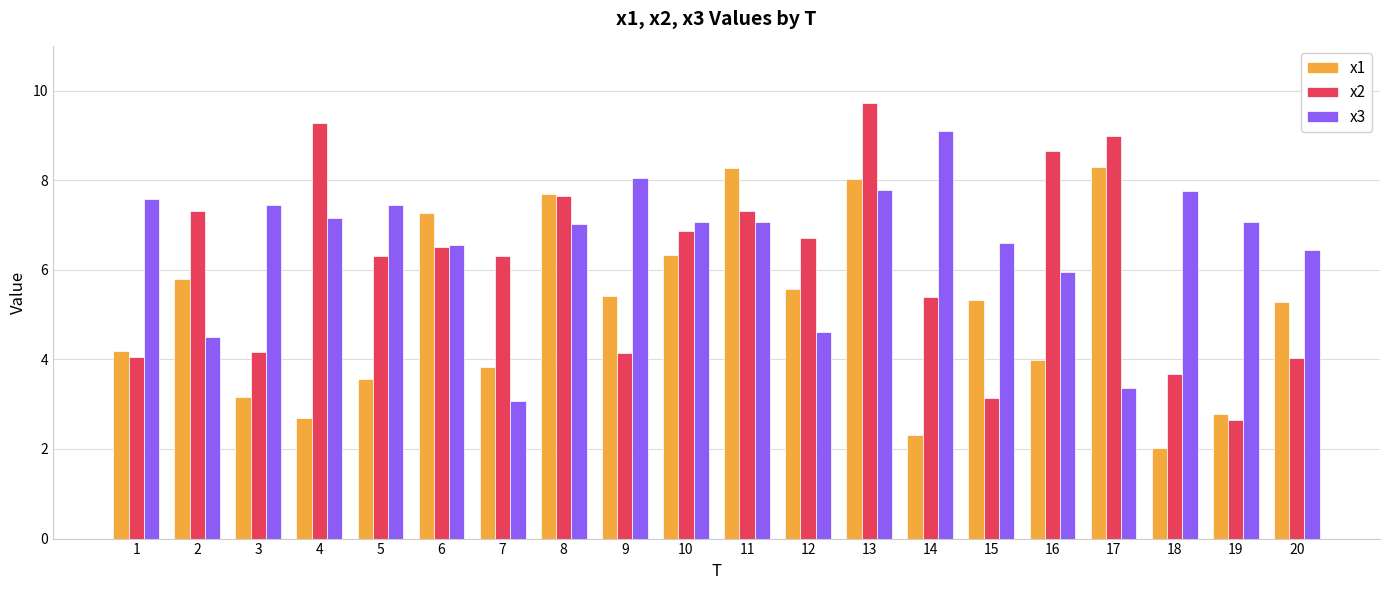

Count the number of categories in the chart.

20